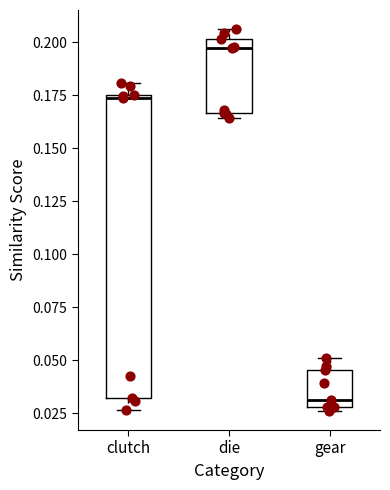

Reading left to right, read every box against the y-axis: the position of its median line, the range the box covers, and the ends of its whiskers. The values are not printed on the chart, so give them approximately, as read against the axis.

clutch: median 0.175, box 0.030 to 0.175, whiskers 0.025 to 0.180
die: median 0.200 (just below the box's upper edge), box 0.165 to 0.200, whiskers 0.165 (just below the box's lower edge) to 0.205
gear: median 0.030 (just above the box's lower edge), box 0.030 to 0.045, whiskers 0.025 to 0.050